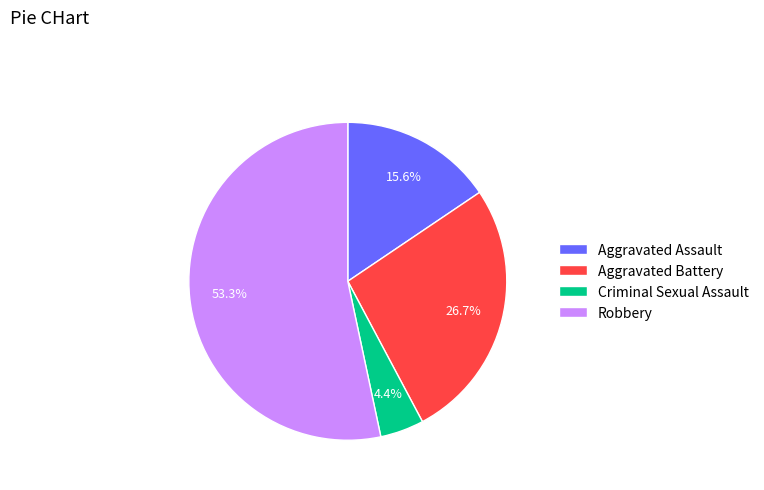

Is there a majority slice in this chart?

Yes